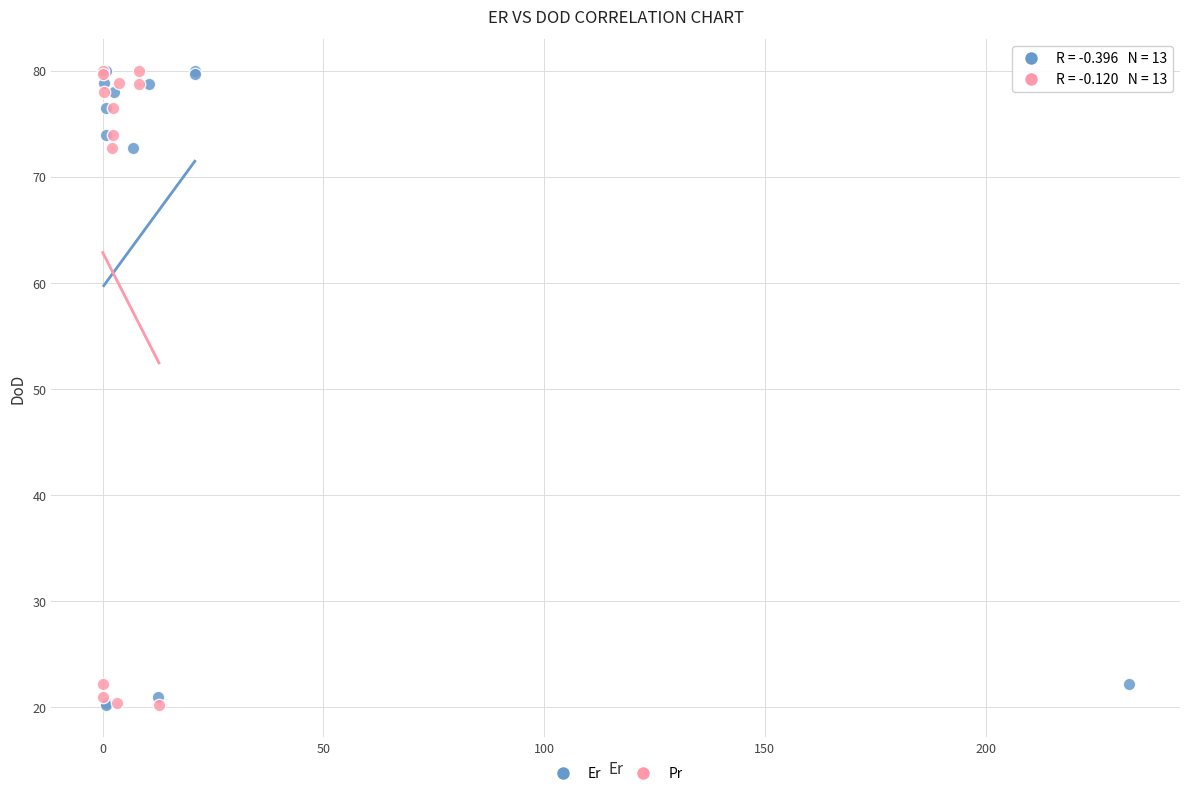

What are all the series names shown in the legend?

Er, Pr